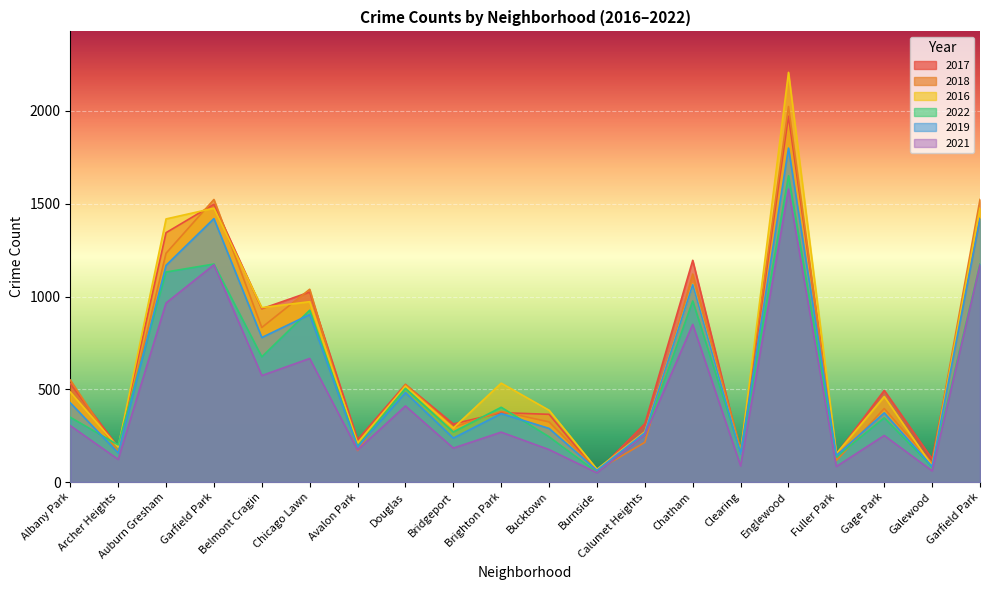

Reading left to right, list all the values displayed in this chart.

2017: 530	188	1344	1497	934	1024	228	526	313	374	365	55	314	1195	156	1972	150	494	125	1420
2018: 550	160	1233	1523	833	1039	170	526	296	381	324	63	214	1121	175	2024	116	396	101	1523
2016: 485	188	1418	1476	940	972	211	517	291	533	387	69	271	1067	155	2208	153	461	87	1476
2022: 349	200	1132	1175	675	926	193	505	270	403	244	52	252	976	159	1651	135	346	81	1175
2019: 427	157	1168	1420	779	903	188	482	237	369	289	63	266	1064	152	1800	143	373	84	1420
2021: 304	122	965	1171	574	666	173	410	183	269	175	50	254	850	87	1579	84	251	60	1171